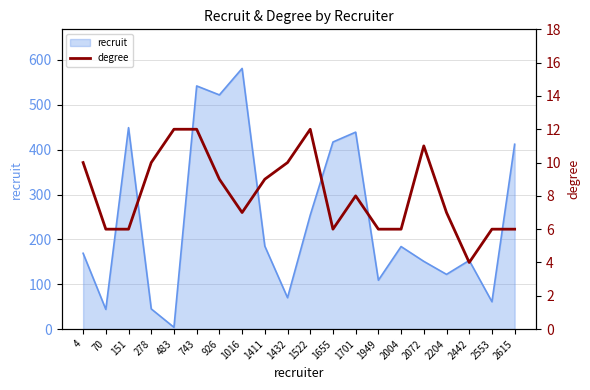

List the labels in order of value, smallest first.

2442, 70, 151, 1655, 1949, 2004, 2553, 2615, 1016, 2204, 1701, 926, 1411, 4, 278, 1432, 2072, 483, 743, 1522